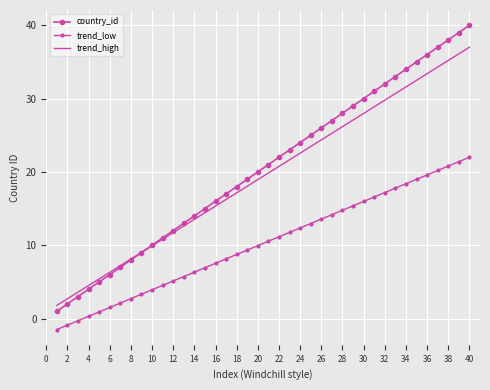

Reading right to left, transcribe all the data shown in this chart.

country_id: 40.0	39.0	38.0	37.0	36.0	35.0	34.0	33.0	32.0	31.0	30.0	29.0	28.0	27.0	26.0	25.0	24.0	23.0	22.0	21.0	20.0	19.0	18.0	17.0	16.0	15.0	14.0	13.0	12.0	11.0	10.0	9.0	8.0	7.0	6.0	5.0	4.0	3.0	2.0	1.0
trend_low: 22.0	21.4	20.8	20.2	19.6	19.0	18.4	17.8	17.2	16.6	16.0	15.4	14.8	14.2	13.6	13.0	12.4	11.8	11.2	10.6	9.9	9.3	8.7	8.1	7.5	6.9	6.3	5.7	5.1	4.5	3.9	3.3	2.7	2.1	1.5	0.9	0.3	-0.3	-0.9	-1.5
trend_high: 37.0	36.1	35.2	34.3	33.4	32.5	31.6	30.7	29.8	28.9	28.0	27.1	26.2	25.3	24.4	23.5	22.6	21.7	20.8	19.9	18.9	18.0	17.1	16.2	15.3	14.4	13.5	12.6	11.7	10.8	9.9	9.0	8.1	7.2	6.3	5.4	4.5	3.6	2.7	1.8